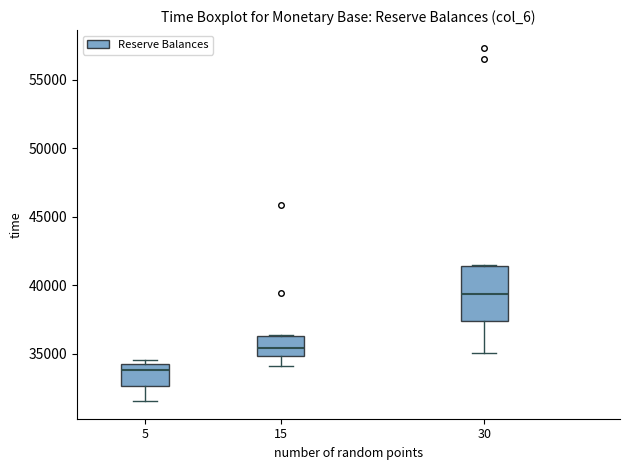

Where does the median line of the box at x = 30 sit on the y-axis? The values are not printed on the chart, so give them approximately, as read against the axis.

39500